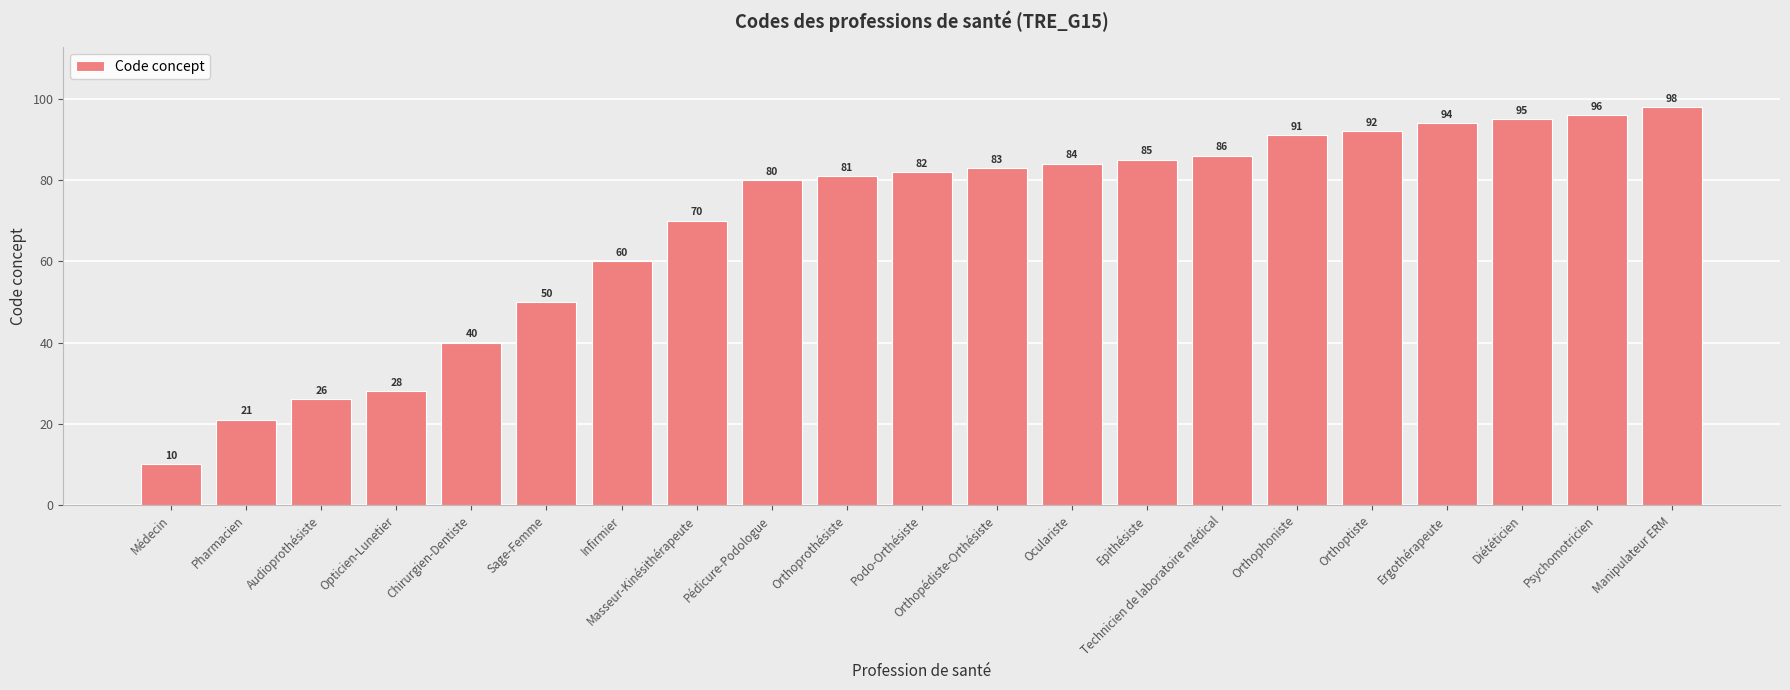

List the labels in order of value, smallest first.

Médecin, Pharmacien, Audioprothésiste, Opticien-Lunetier, Chirurgien-Dentiste, Sage-Femme, Infirmier, Masseur-Kinésithérapeute, Pédicure-Podologue, Orthoprothésiste, Podo-Orthésiste, Orthopédiste-Orthésiste, Oculariste, Epithésiste, Technicien de laboratoire médical, Orthophoniste, Orthoptiste, Ergothérapeute, Diététicien, Psychomotricien, Manipulateur ERM